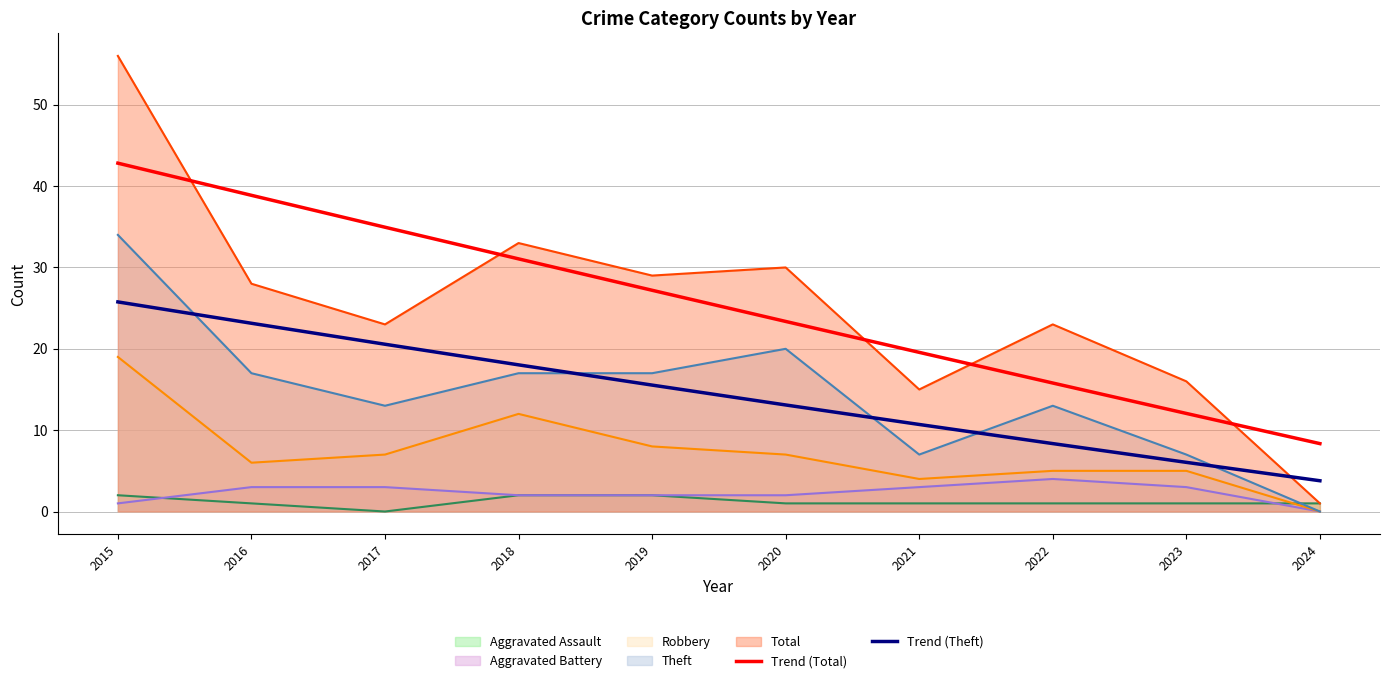

What is the average value of the Trend (Theft) series?

14.5